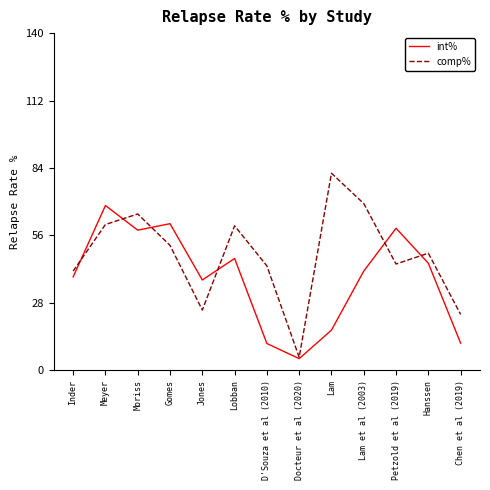

Rank the series by their maximum value, from lowest to highest.

int%, comp%